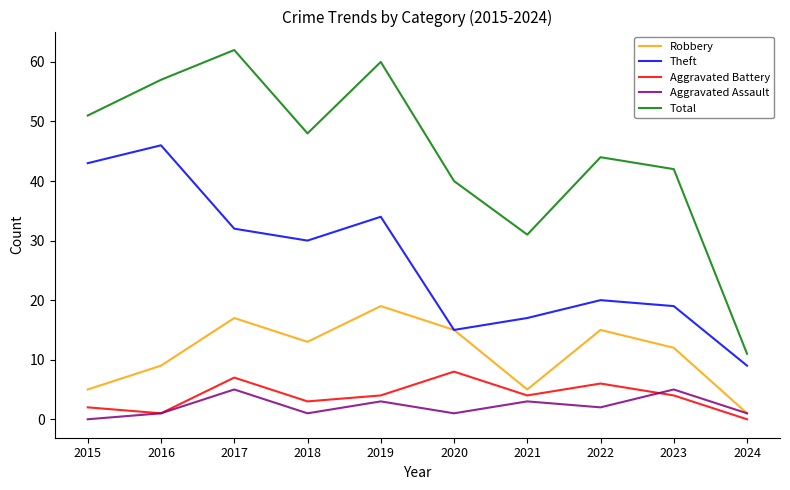

What is the average value of the Robbery series?

11